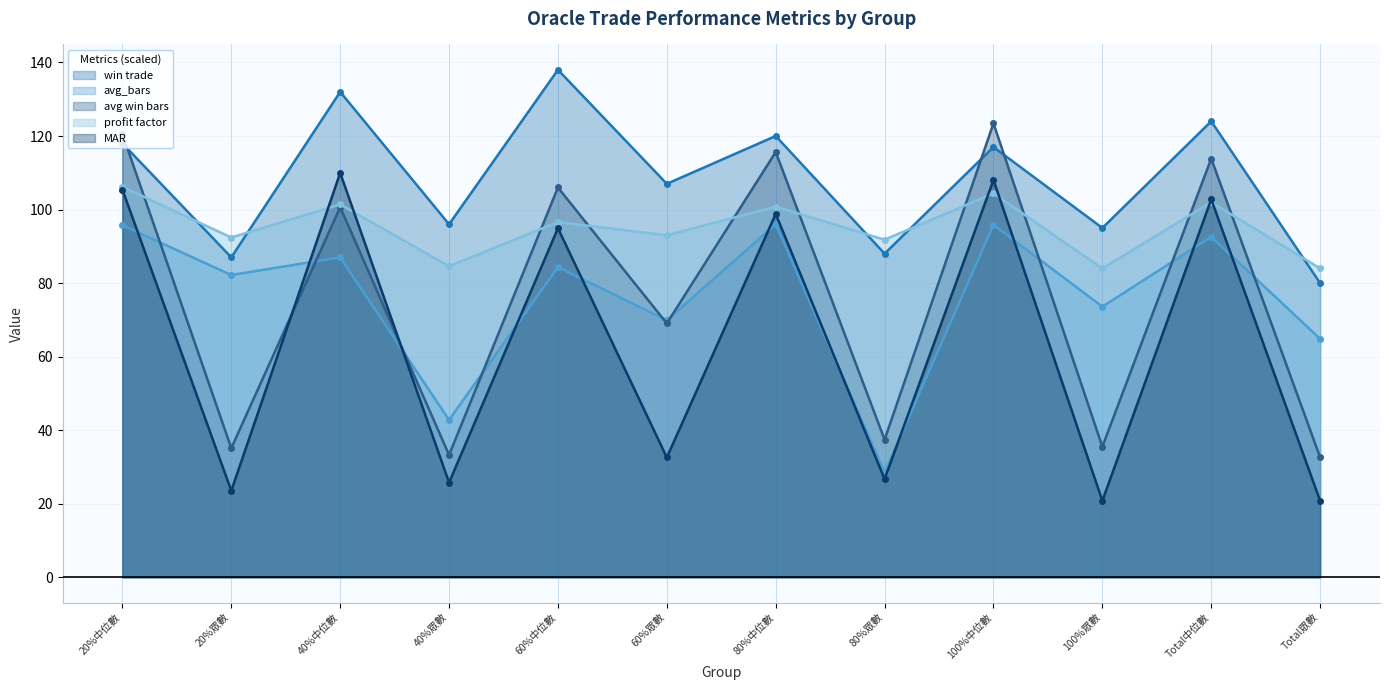

Which has a higher value, 20%眾數 or Total眾數?

20%眾數